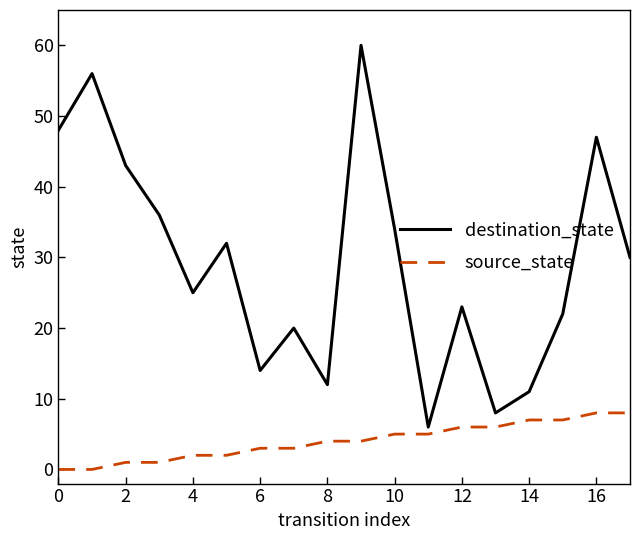

What is the difference between the maximum and minimum values in the destination_state series?

54